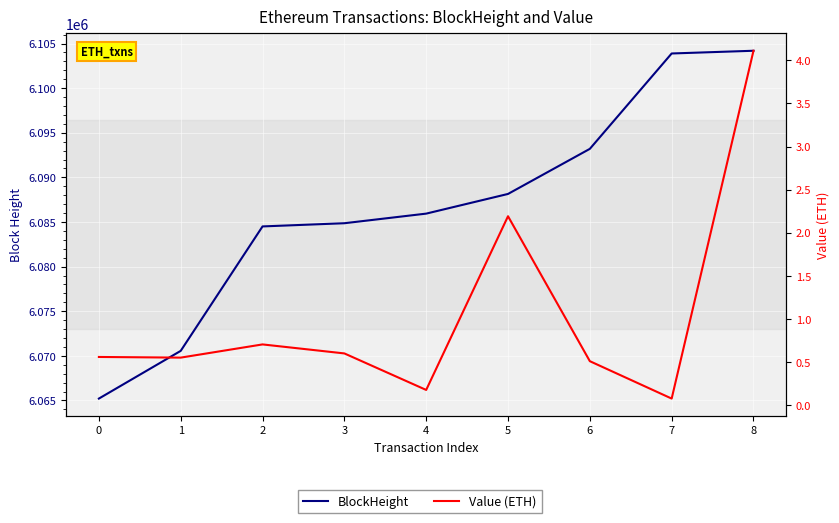

What is the difference between the maximum and minimum values in the Value (ETH) series?

4.0